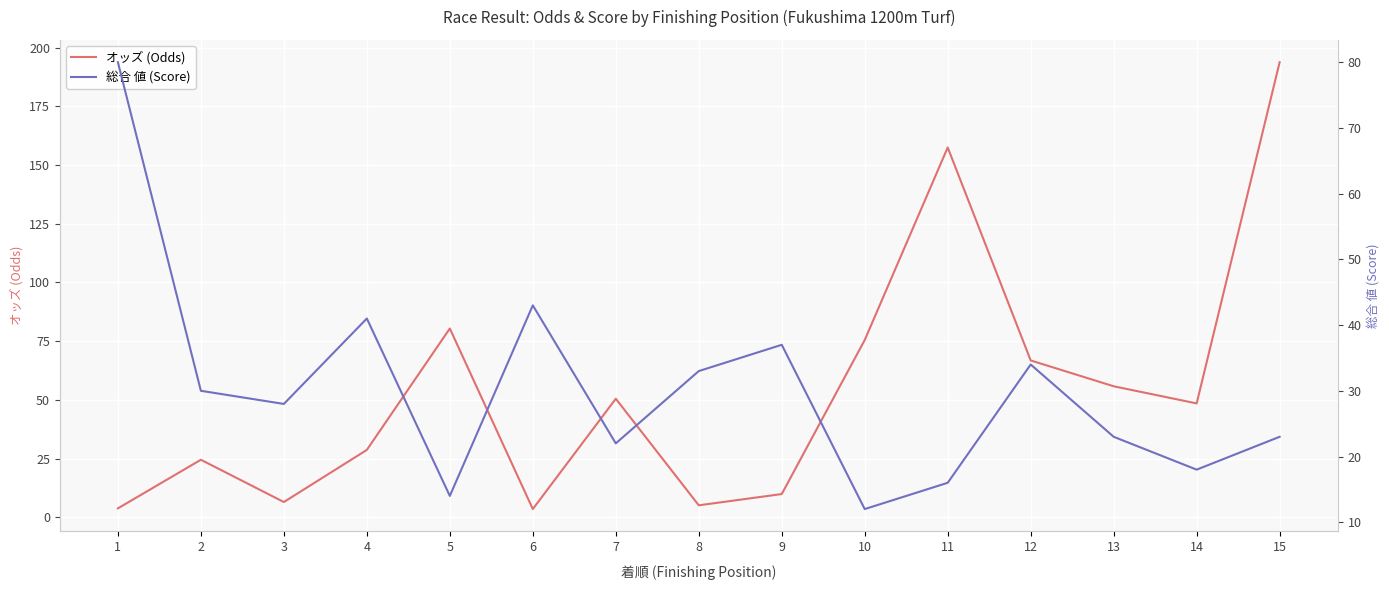

How many data points in オッズ (Odds) are less than 48?

7